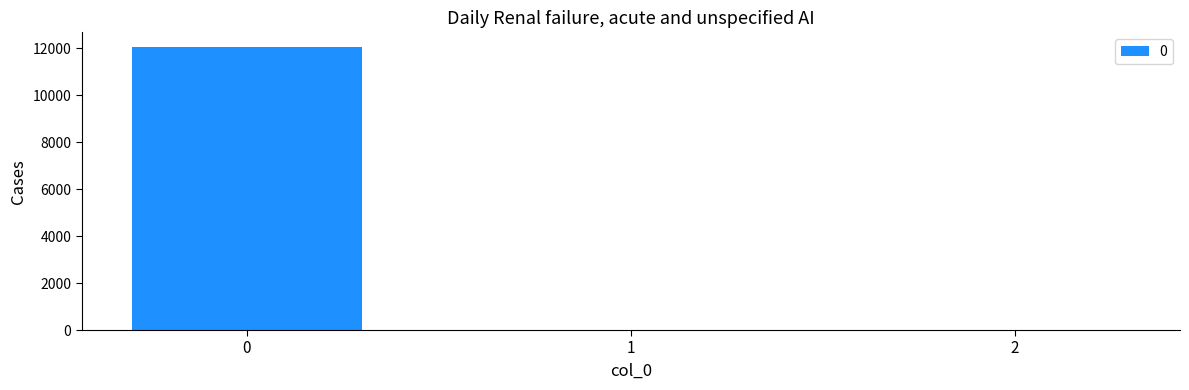

The chart shows a value of 12070.1 at 0. True or false?

True